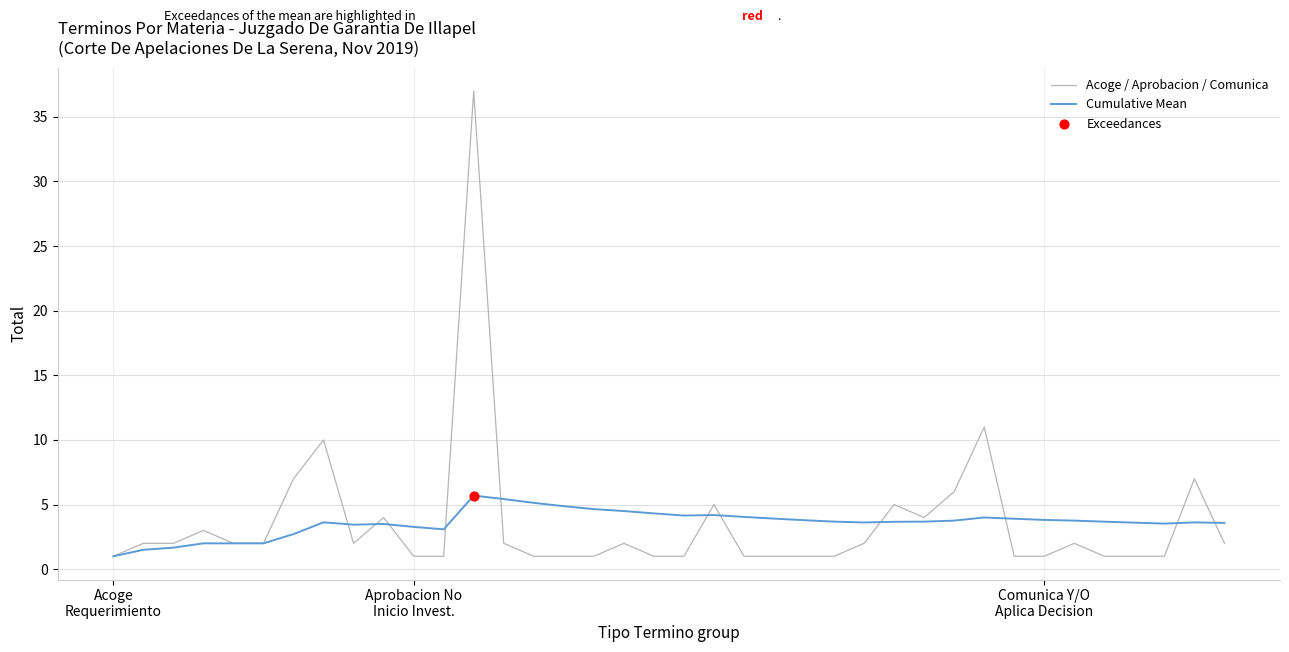

Rank the series by their maximum value, from highest to lowest.

Acoge / Aprobacion / Comunica, Cumulative Mean